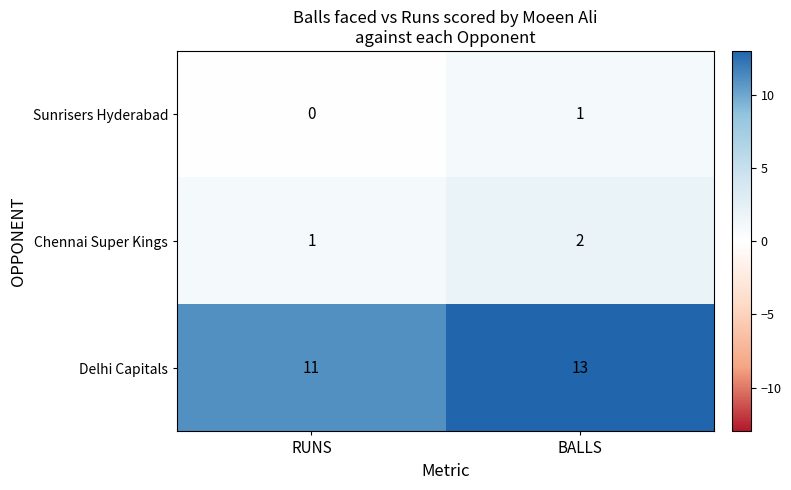

Where is Chennai Super Kings nearest to the value 1?

RUNS